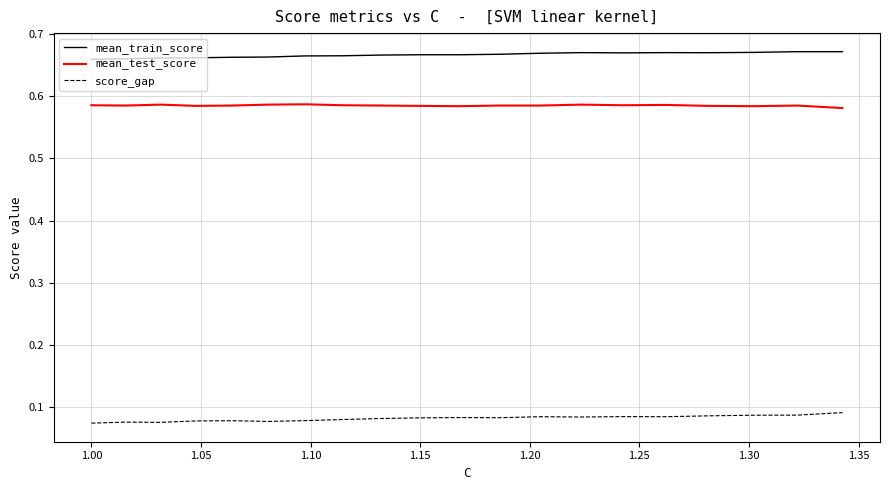

Rank the series by their maximum value, from lowest to highest.

score_gap, mean_test_score, mean_train_score